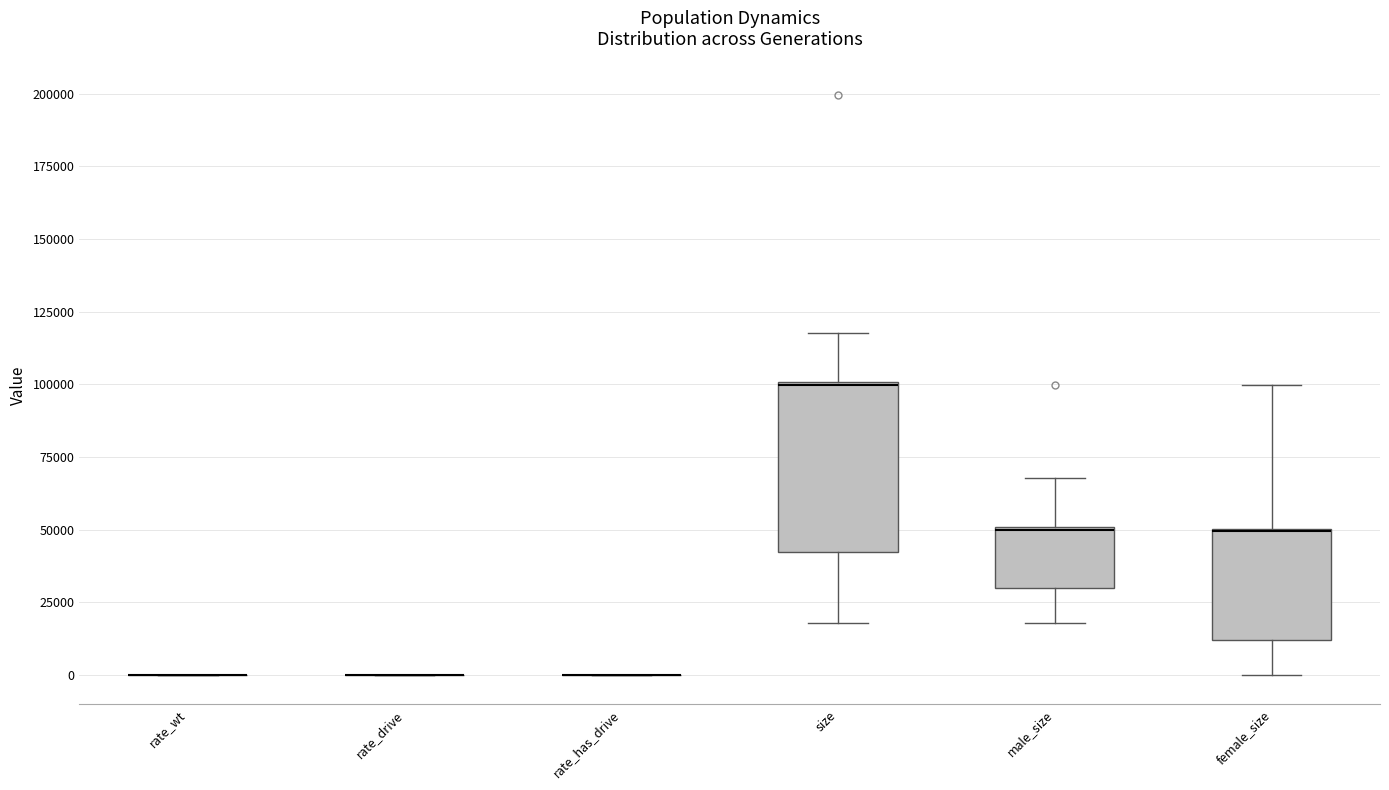

Reading left to right, transcribe this box plot: for each box, give where its median line is, the range the box spans, and where its two whiskers end, as read against the y-axis. The values are not printed on the chart, so give them approximately, as read against the axis.

rate_wt: box collapsed to a line at 0, whiskers 0 to 0
rate_drive: box collapsed to a line at 0, whiskers 0 to 0
rate_has_drive: box collapsed to a line at 0, whiskers 0 to 0
size: median 100000, box 40000 to 100000, whiskers 20000 to 120000
male_size: median 50000, box 30000 to 50000, whiskers 20000 to 70000
female_size: median 50000 (drawn on the box's upper edge), box 10000 to 50000, whiskers 0 to 100000